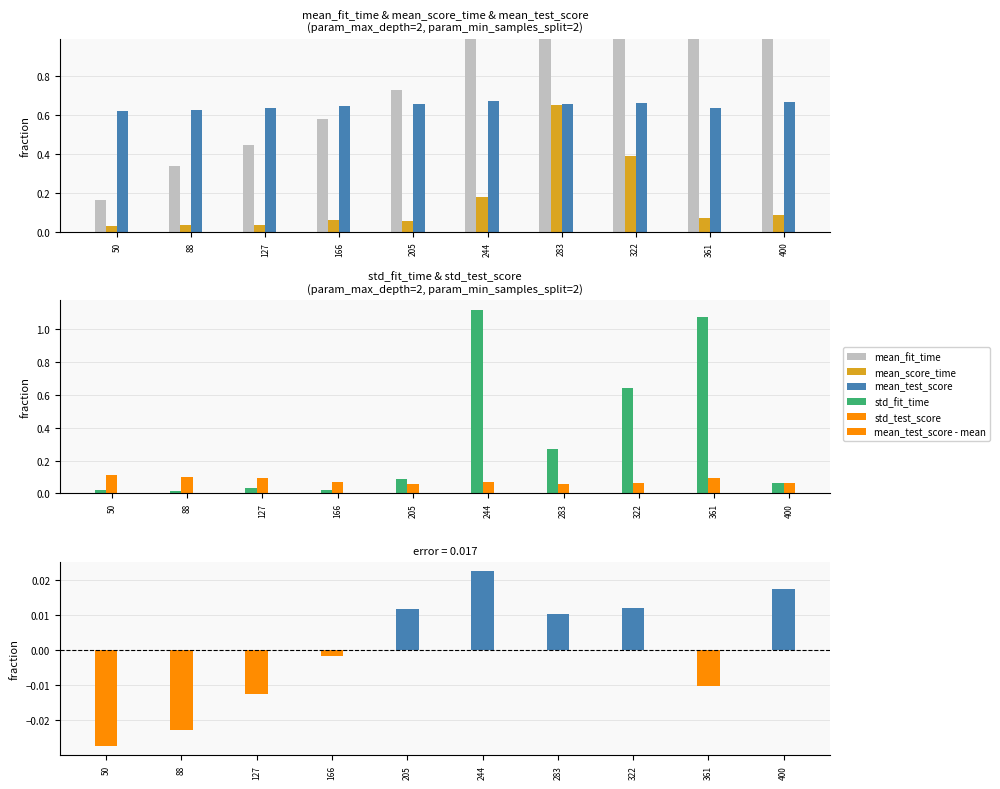

Which series has the largest total across all categories?

mean_fit_time